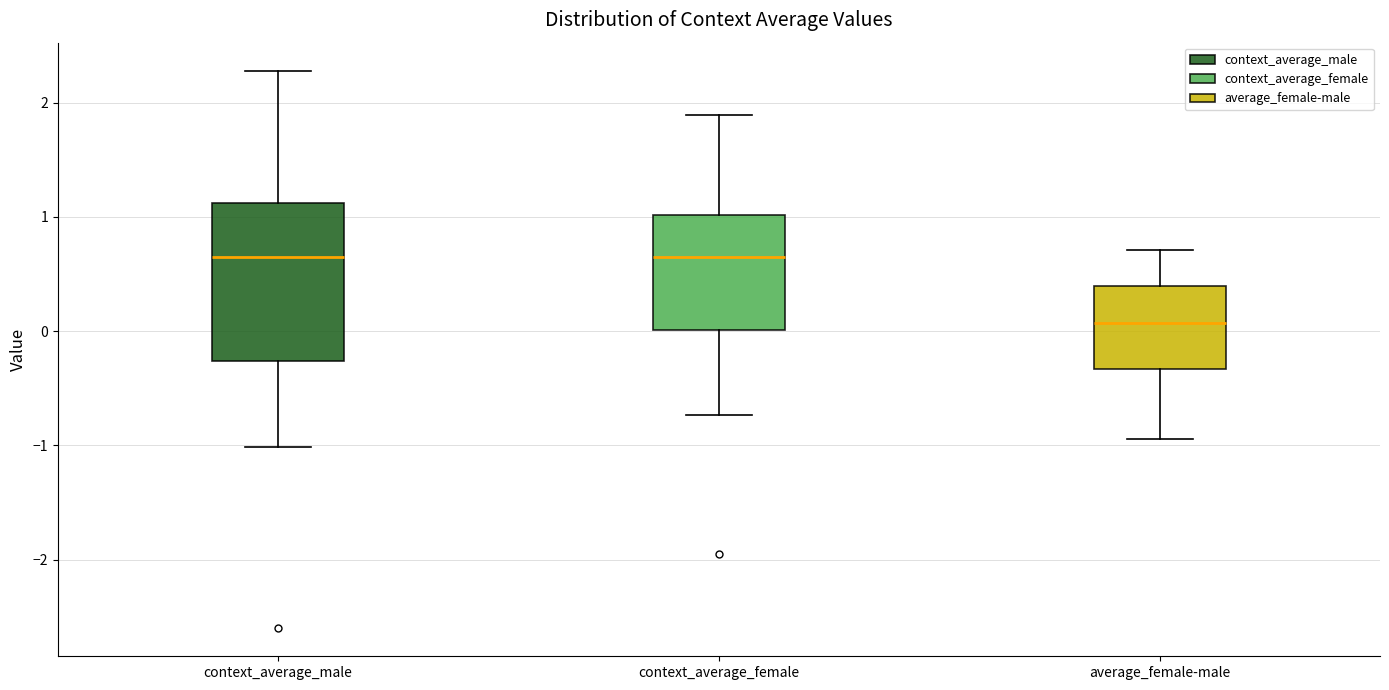

Reading left to right, read every box against the y-axis: the position of its median line, the range the box covers, and the ends of its whiskers. The values are not printed on the chart, so give them approximately, as read against the axis.

context_average_male: median 0.7, box -0.3 to 1.1, whiskers -1.0 to 2.3
context_average_female: median 0.7, box 0.0 to 1.0, whiskers -0.7 to 1.9
average_female-male: median 0.1, box -0.3 to 0.4, whiskers -0.9 to 0.7